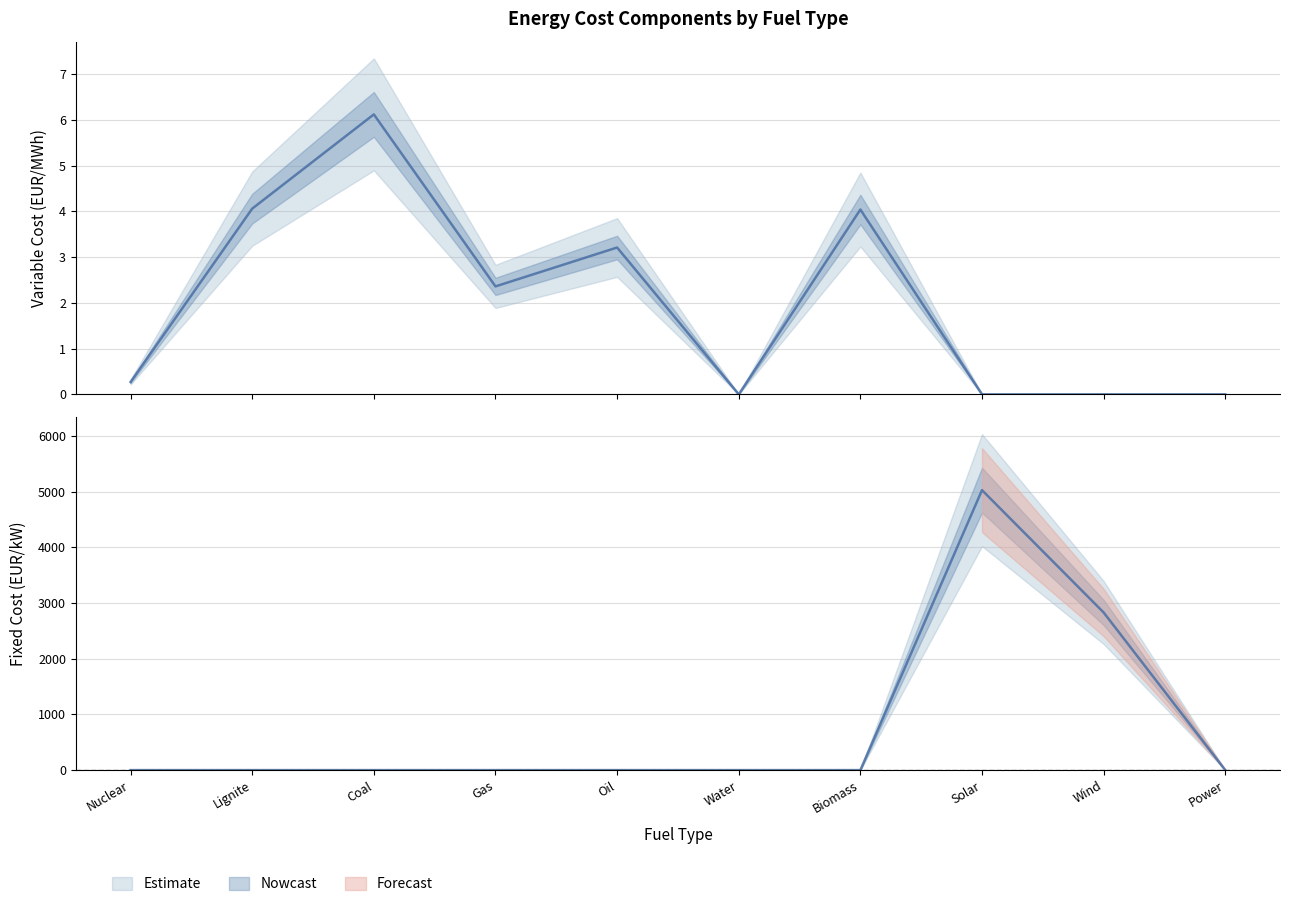

What is the average value of the variable cost series?

2.0